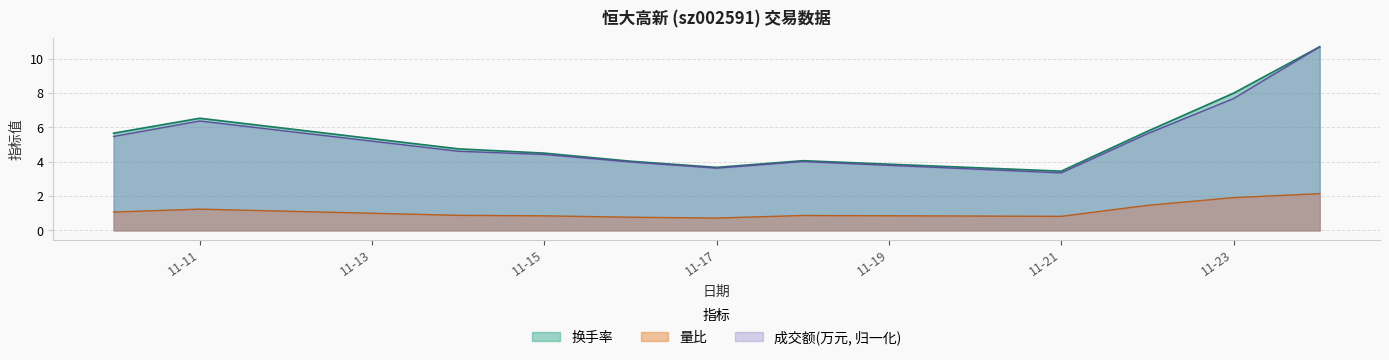

Which series changed the most between 2022-11-10 and 2022-11-14?

换手率